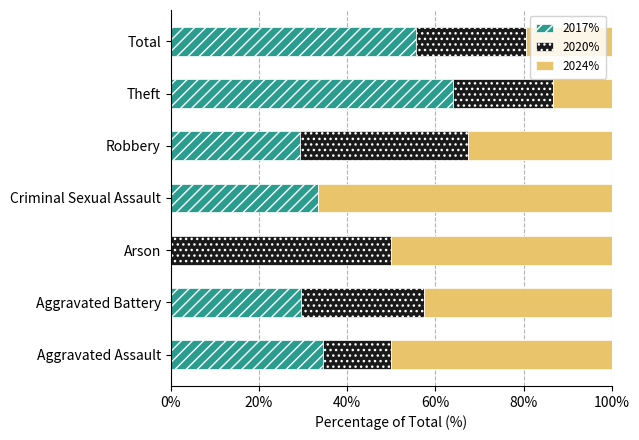

What is the maximum value for 2017%?

64.0